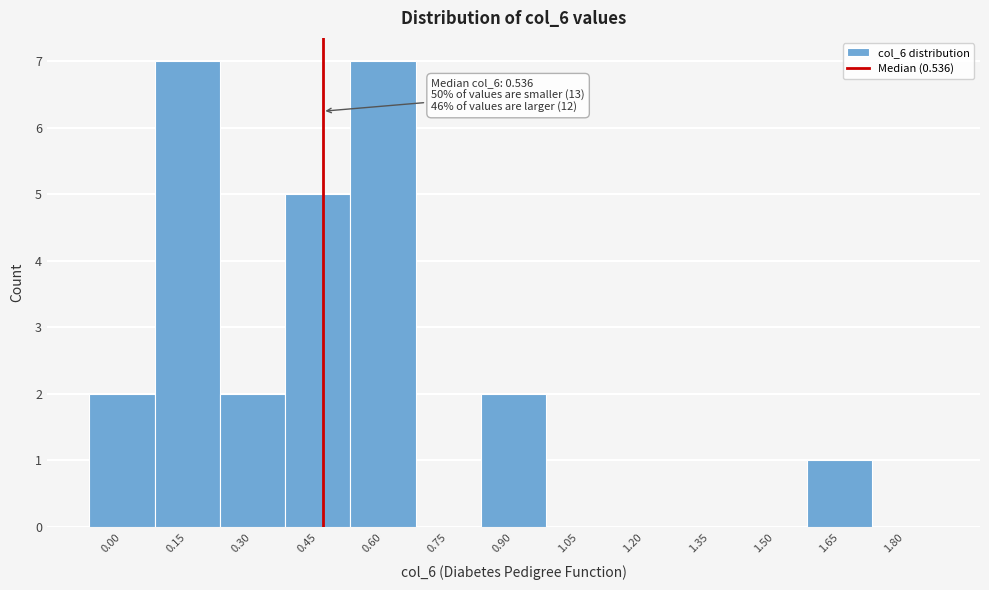

Reading left to right, what are all the values shown in this chart?

0.00=2	0.15=7	0.30=2	0.45=5	0.60=7	0.75=0	0.90=2	1.05=0	1.20=0	1.35=0	1.50=0	1.65=1	1.80=0